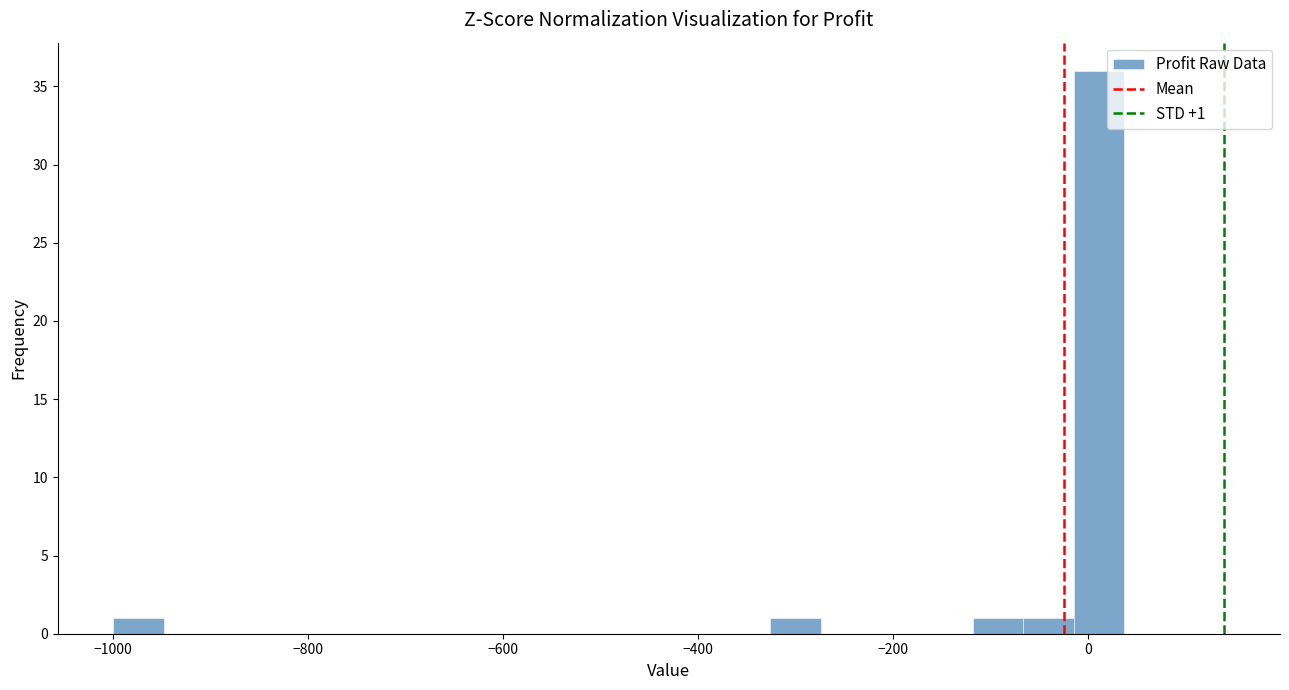

Read against the x-axis, roughly where is the centre of the tallest bar?

20